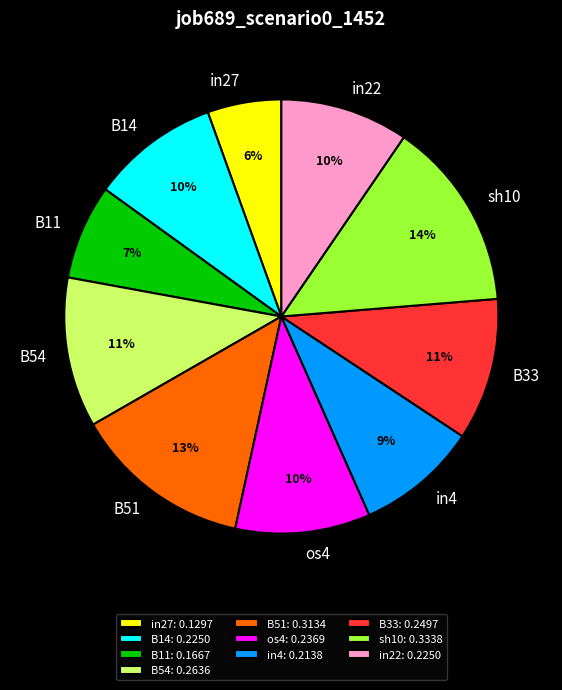

The sh10 slice represents 14% of the pie. True or false?

True